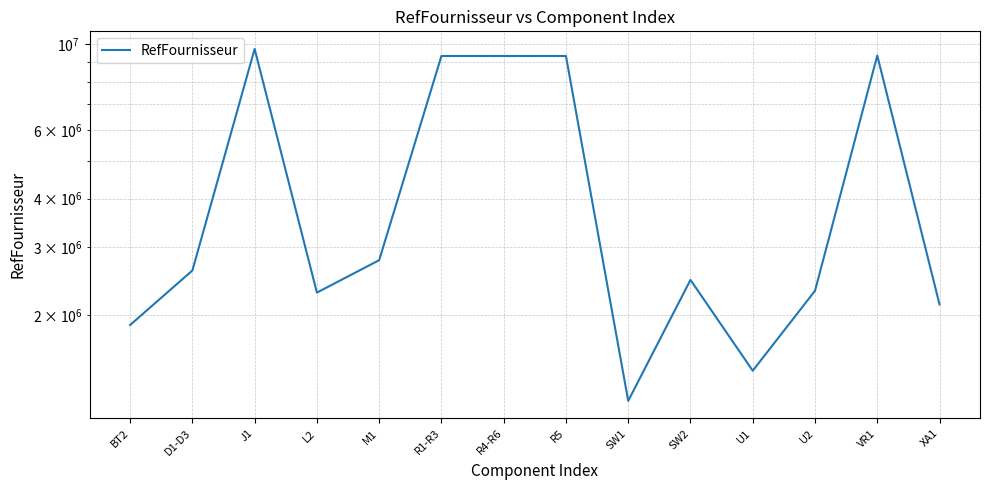

True or false: the data shows 9330380 at R5.

True